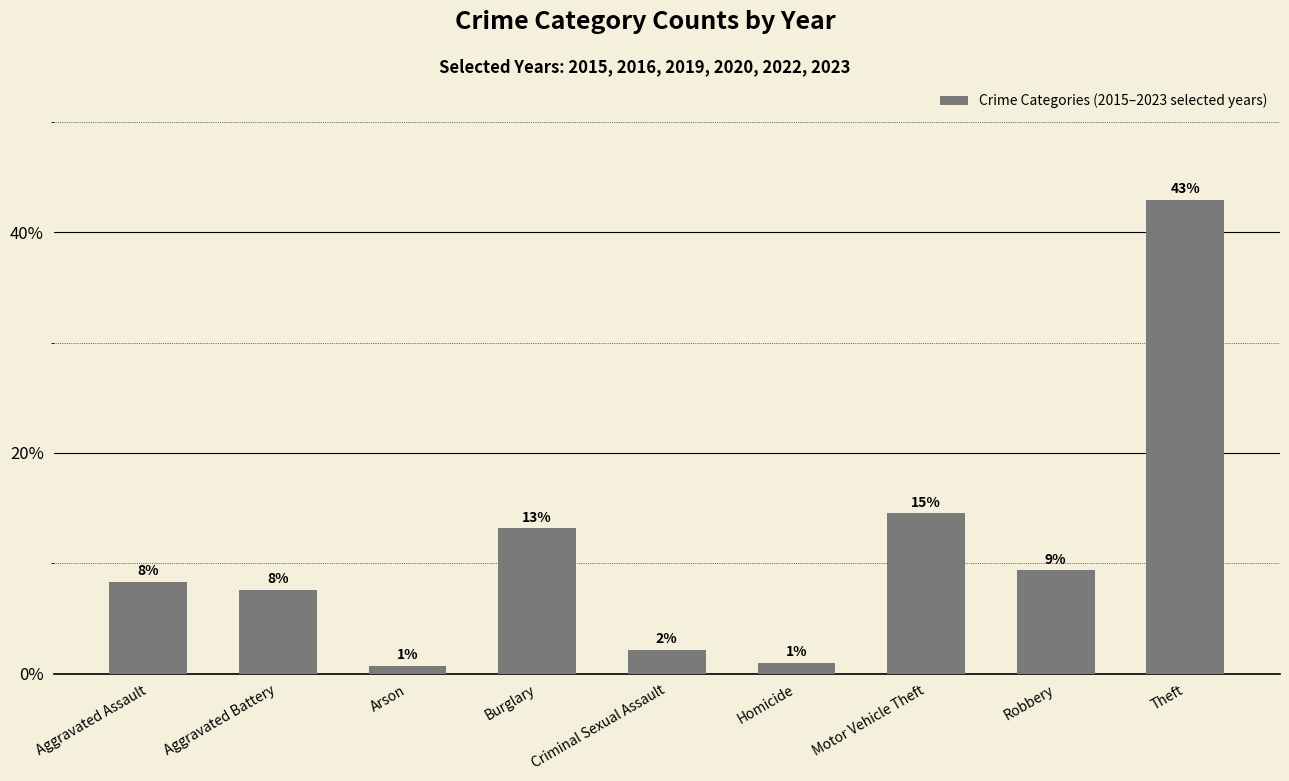

What is the difference between the maximum and minimum values?

42.2